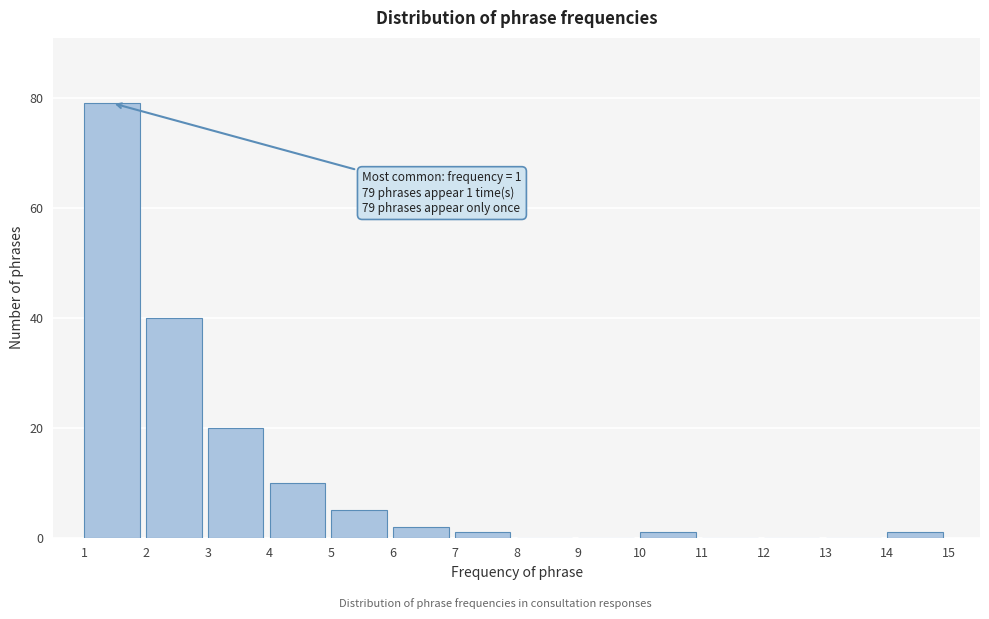

Over which range of the x-axis is the bar tallest?

1 to 2